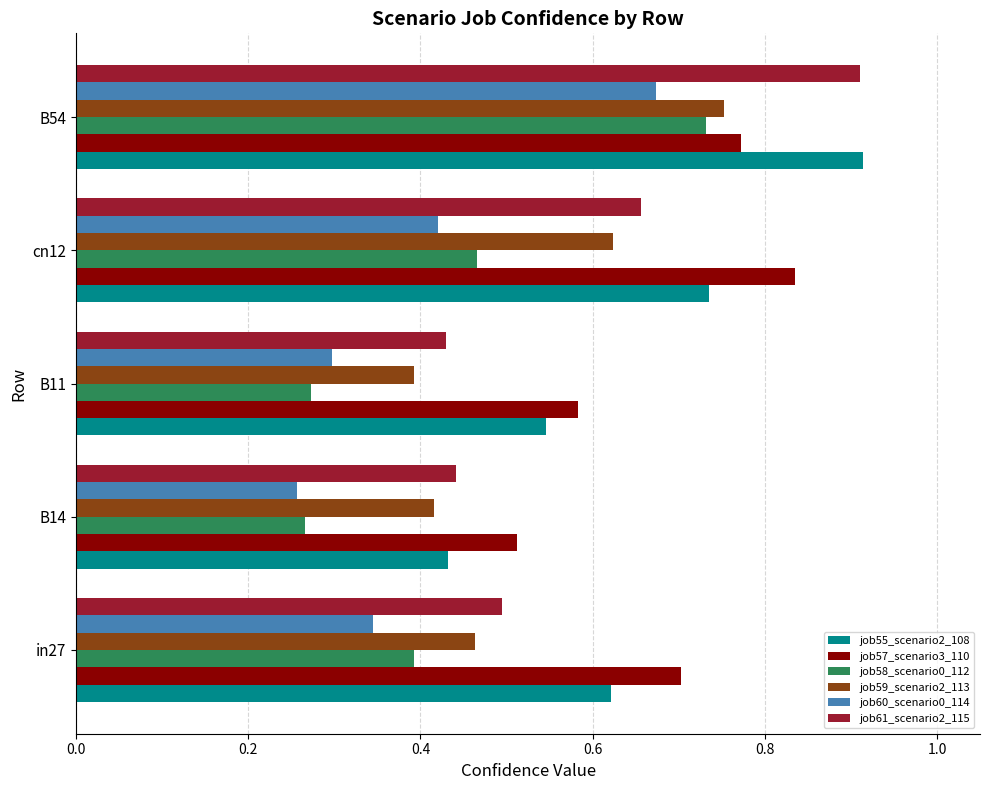

At which label does job60_scenario0_114 reach its minimum?

B14